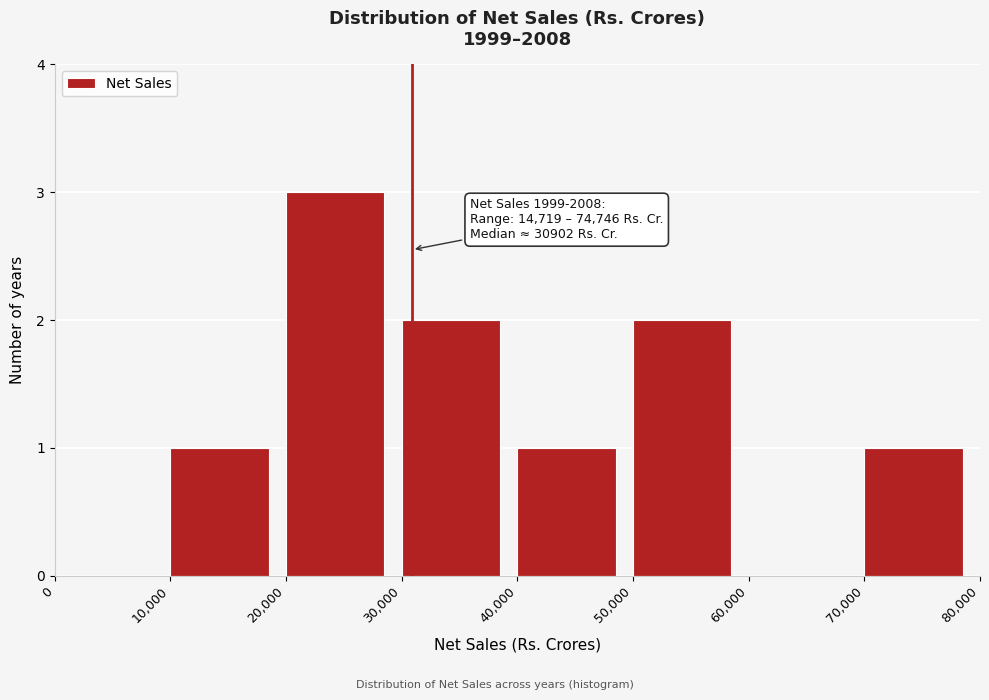

Which range on the x-axis has the tallest bar?

20,000 to 30,000